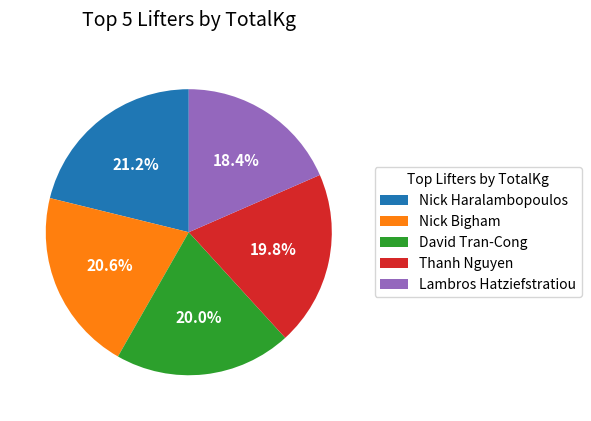

To the nearest percent, what portion does Nick Bigham represent?

21%